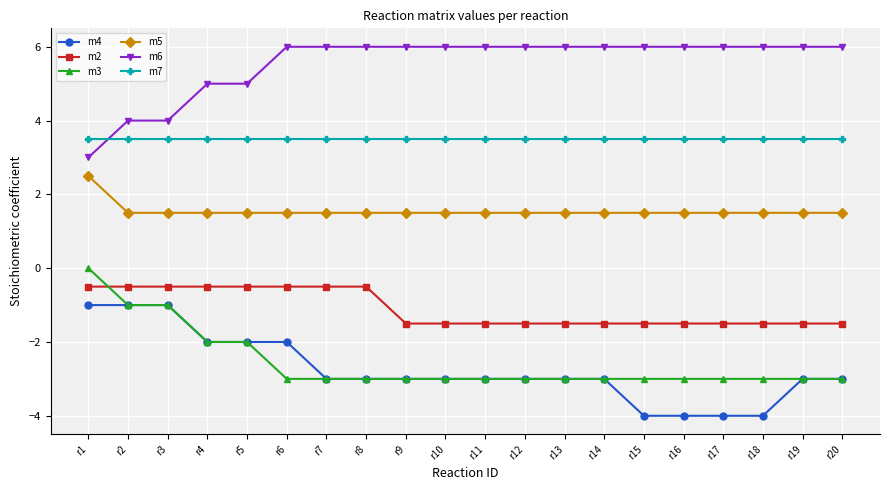

Reading left to right, transcribe all the data shown in this chart.

m4: -1.0	-1.0	-1.0	-2.0	-2.0	-2.0	-3.0	-3.0	-3.0	-3.0	-3.0	-3.0	-3.0	-3.0	-4.0	-4.0	-4.0	-4.0	-3.0	-3.0
m2: -0.5	-0.5	-0.5	-0.5	-0.5	-0.5	-0.5	-0.5	-1.5	-1.5	-1.5	-1.5	-1.5	-1.5	-1.5	-1.5	-1.5	-1.5	-1.5	-1.5
m3: 0.0	-1.0	-1.0	-2.0	-2.0	-3.0	-3.0	-3.0	-3.0	-3.0	-3.0	-3.0	-3.0	-3.0	-3.0	-3.0	-3.0	-3.0	-3.0	-3.0
m5: 2.5	1.5	1.5	1.5	1.5	1.5	1.5	1.5	1.5	1.5	1.5	1.5	1.5	1.5	1.5	1.5	1.5	1.5	1.5	1.5
m6: 3.0	4.0	4.0	5.0	5.0	6.0	6.0	6.0	6.0	6.0	6.0	6.0	6.0	6.0	6.0	6.0	6.0	6.0	6.0	6.0
m7: 3.5	3.5	3.5	3.5	3.5	3.5	3.5	3.5	3.5	3.5	3.5	3.5	3.5	3.5	3.5	3.5	3.5	3.5	3.5	3.5